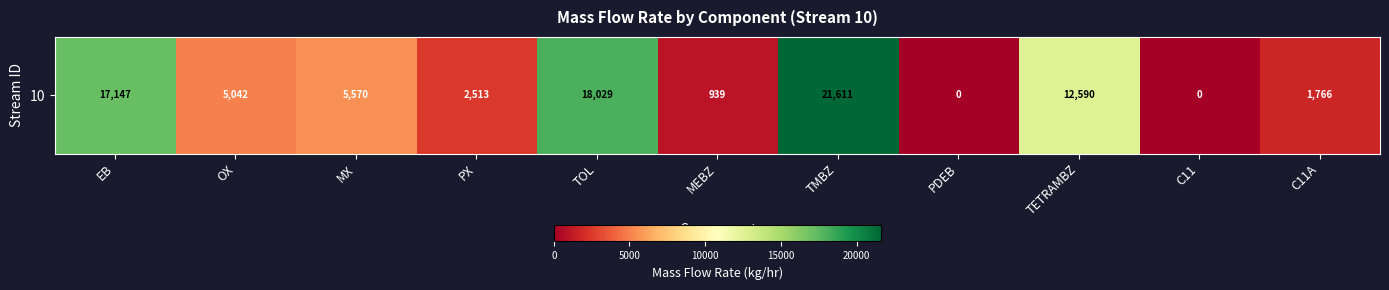

Which category has the lowest value across all series?

PDEB